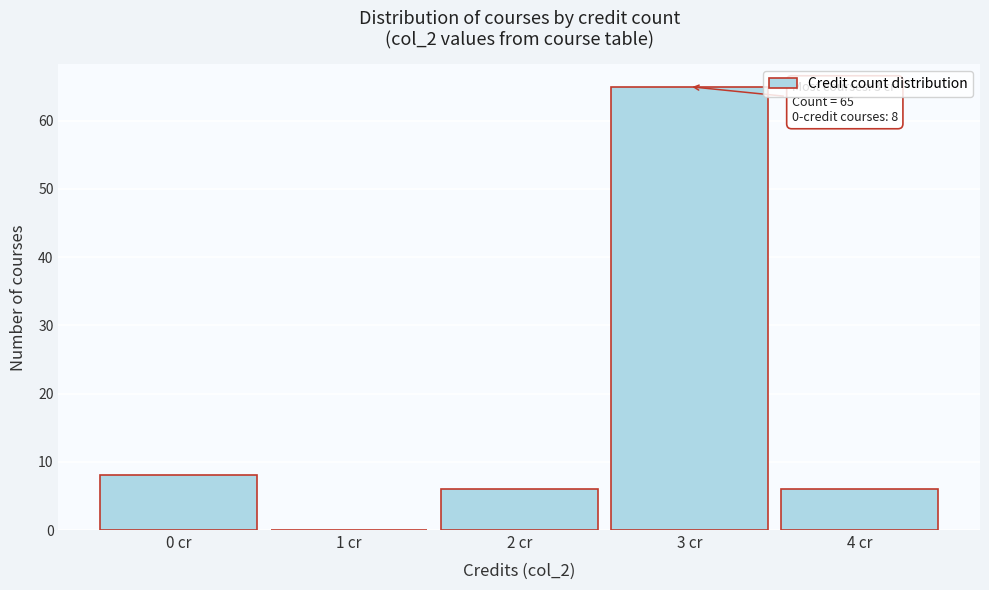

Reading right to left, transcribe all the data shown in this chart.

4 cr=6	3 cr=65	2 cr=6	1 cr=0	0 cr=8